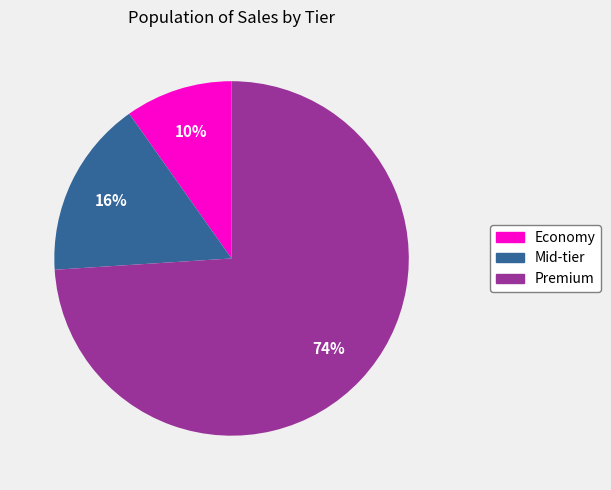

True or false: Premium accounts for 74% of the total.

True